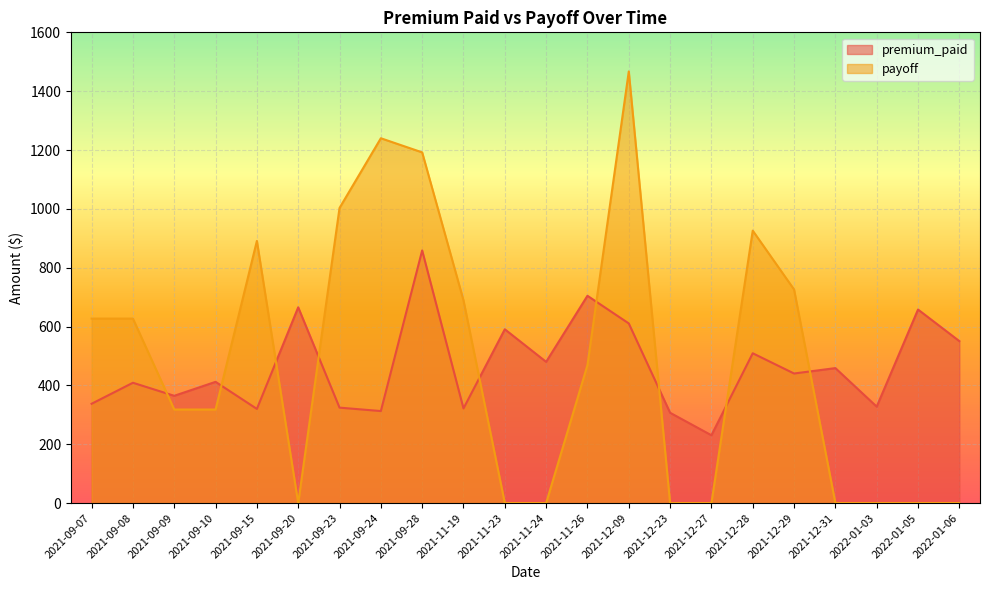

At how many categories does at least one series exceed 663?

10